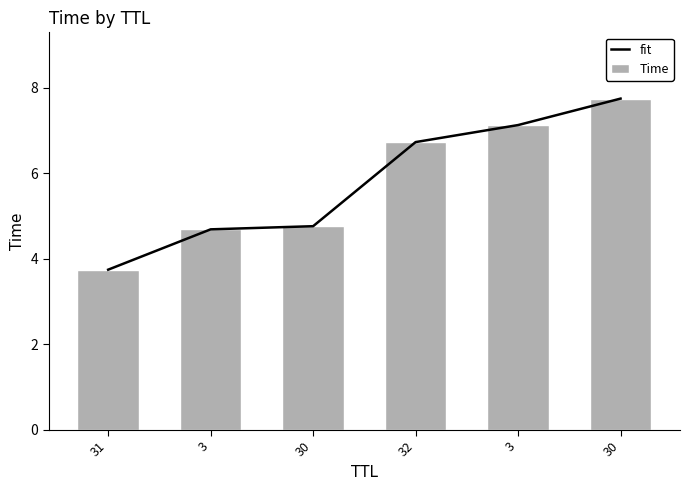

Which has a higher value, 30 or 30?

30